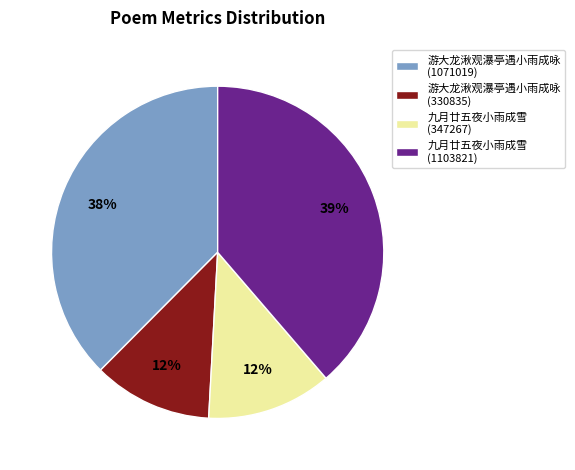

True or false: 游大龙湫观瀑亭遇小雨成咏 (330835) accounts for 12% of the total.

True